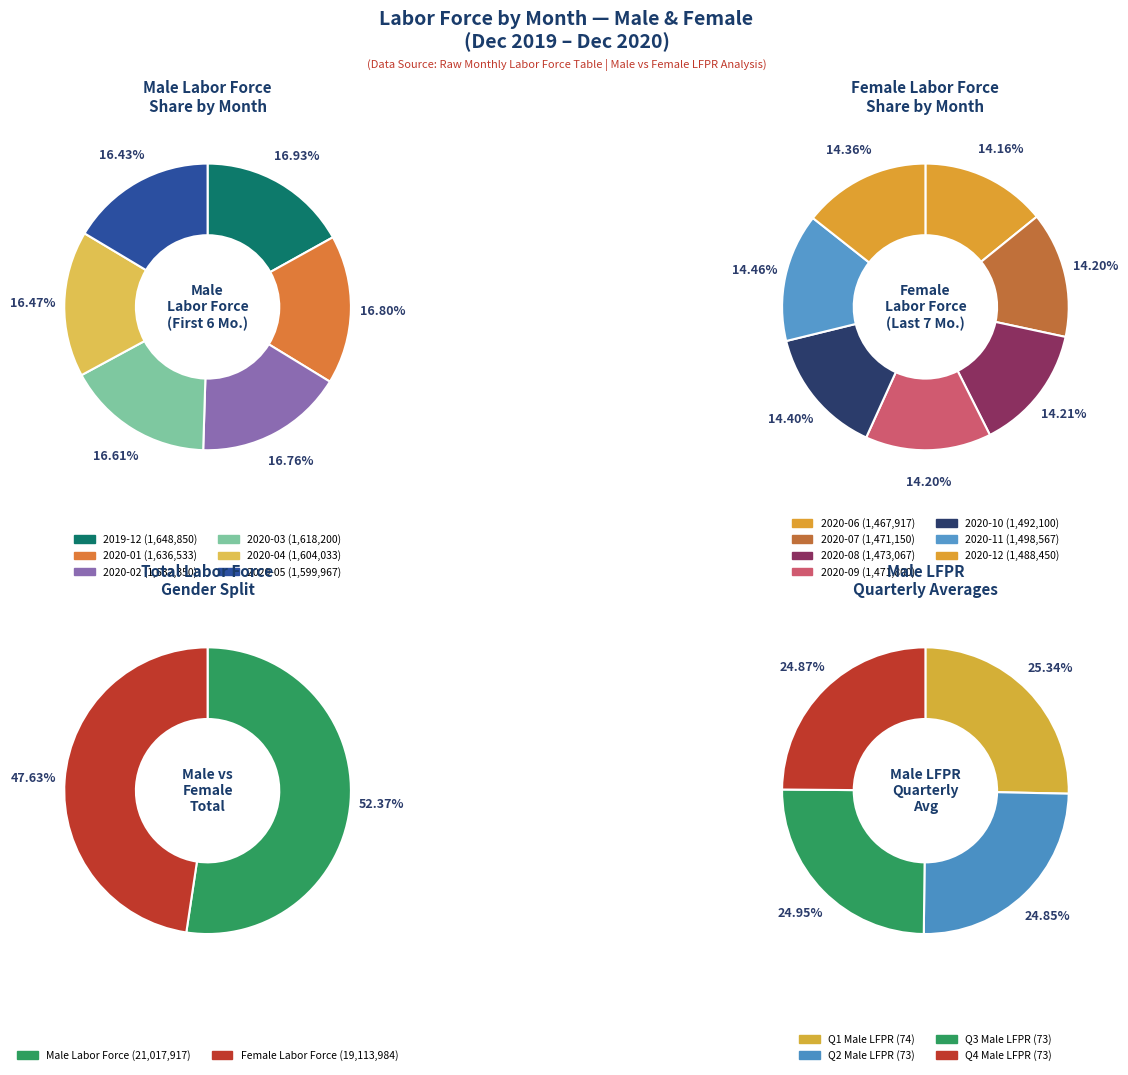

Does 2020-10 represent more than half of the total?

No